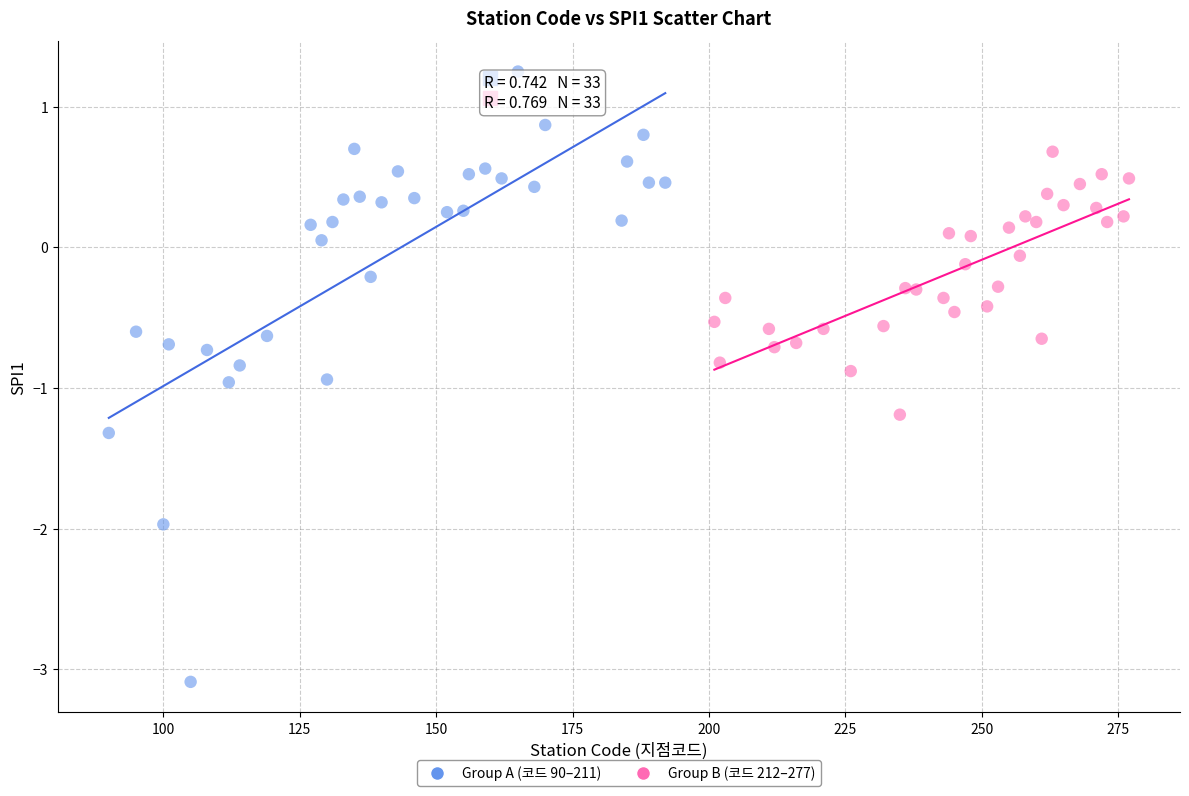

Which series contains the highest Y value?

Group A (코드 90–211)